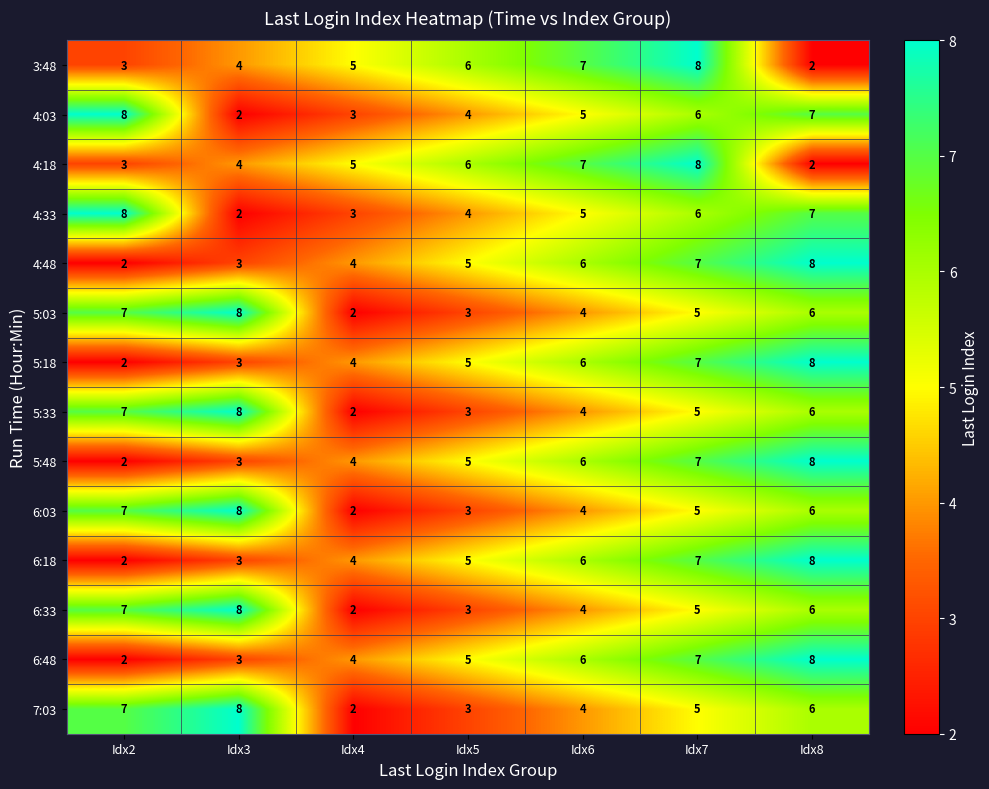

Read the 5:03 value at Idx5.

3